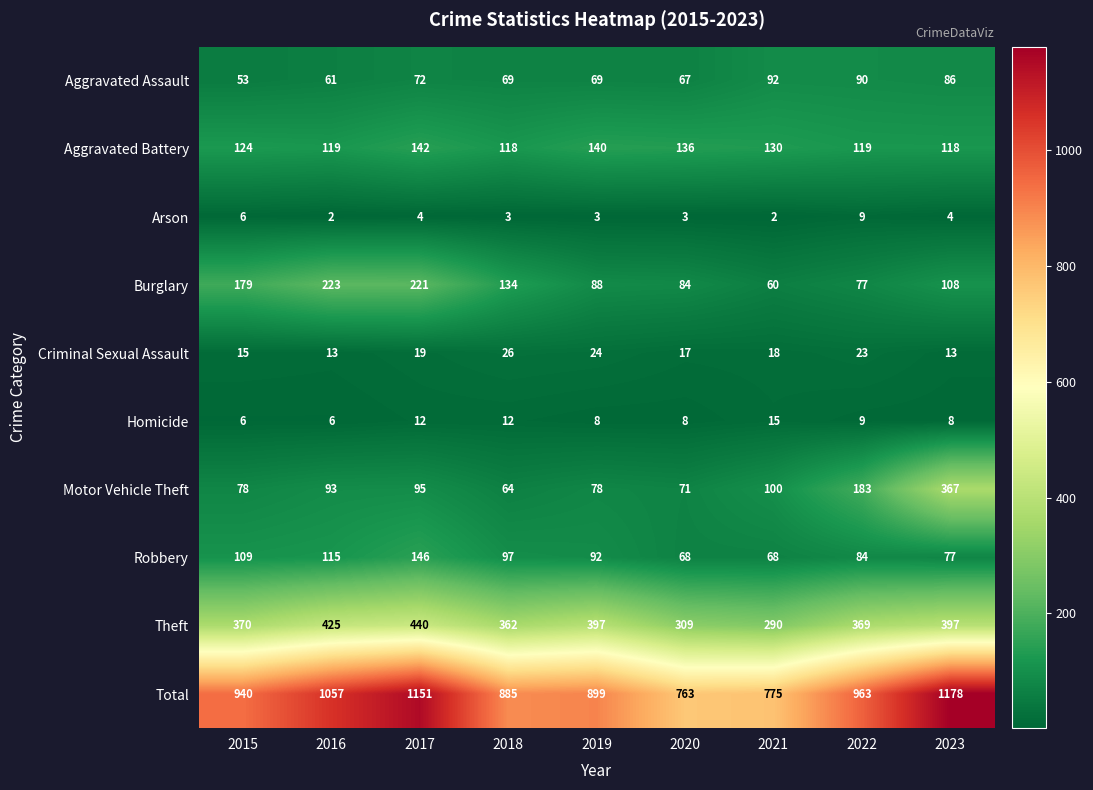

At 2018, list the series in order from smallest to largest.

Arson, Homicide, Criminal Sexual Assault, Motor Vehicle Theft, Aggravated Assault, Robbery, Aggravated Battery, Burglary, Theft, Total